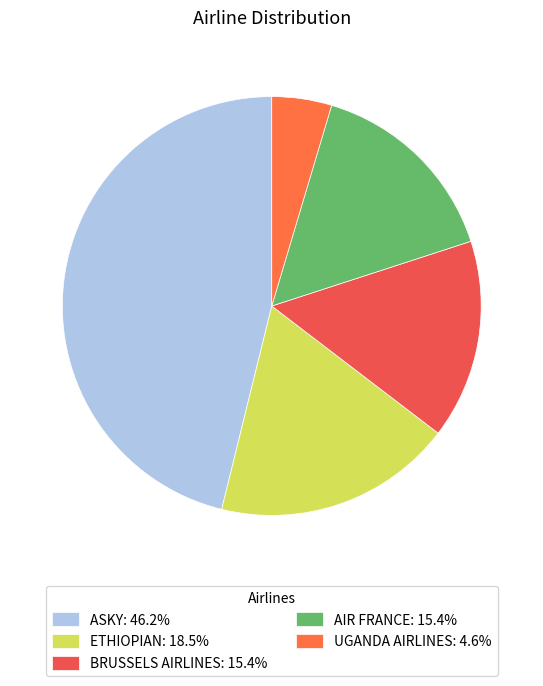

Is the sum of UGANDA AIRLINES and AIR FRANCE greater than half?

No